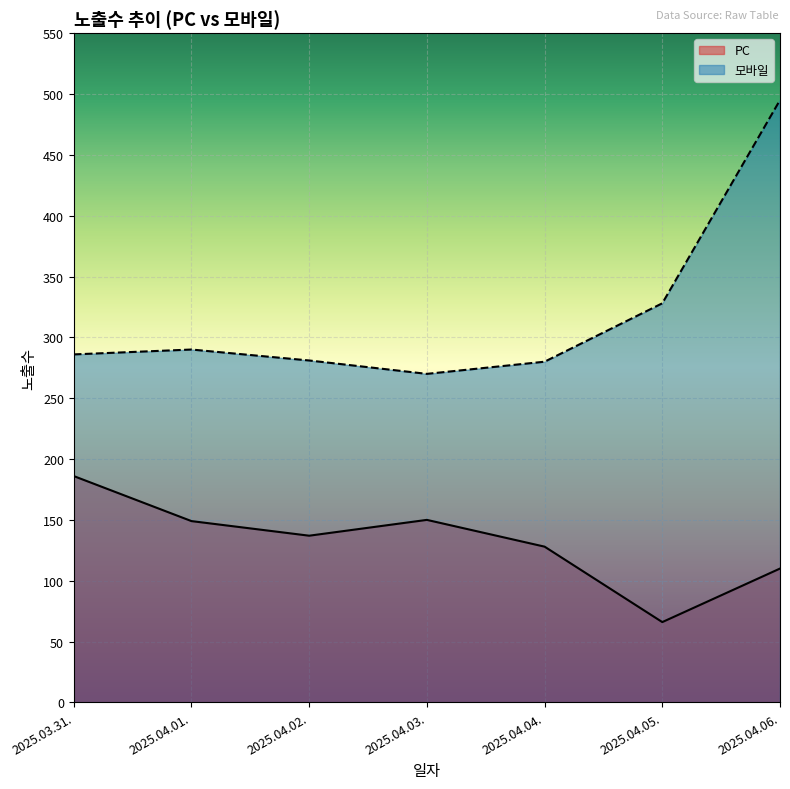

True or false: PC has a value of 127 at 2025.04.03..

False